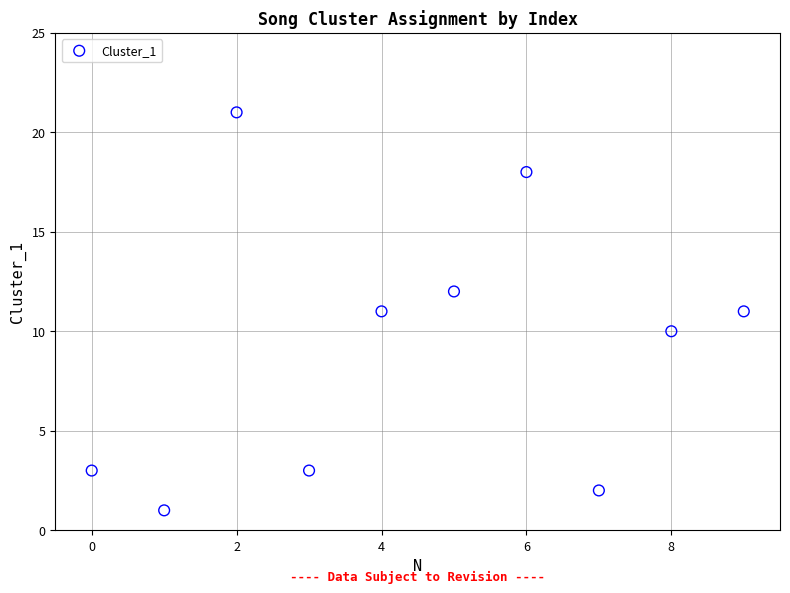

What is the average Y value?

9